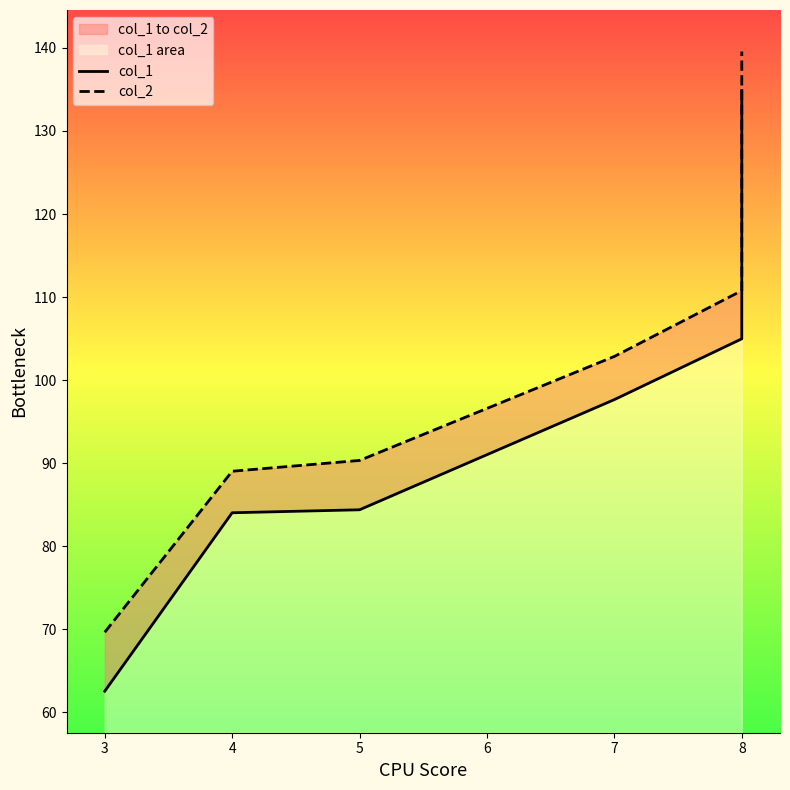

List the series in order of their peak value, lowest first.

col_1, col_2